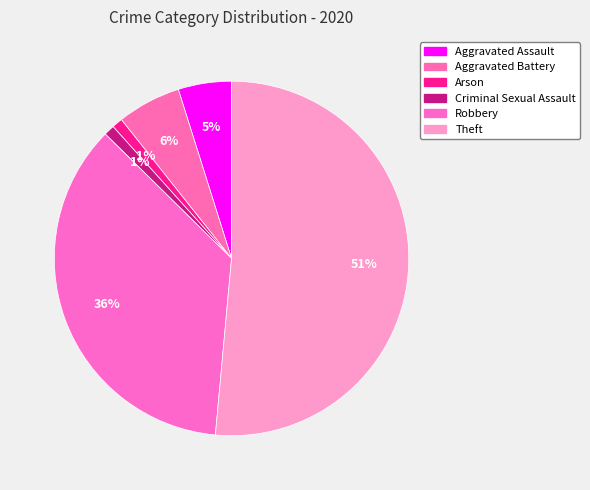

The Arson slice represents 1% of the pie. True or false?

True